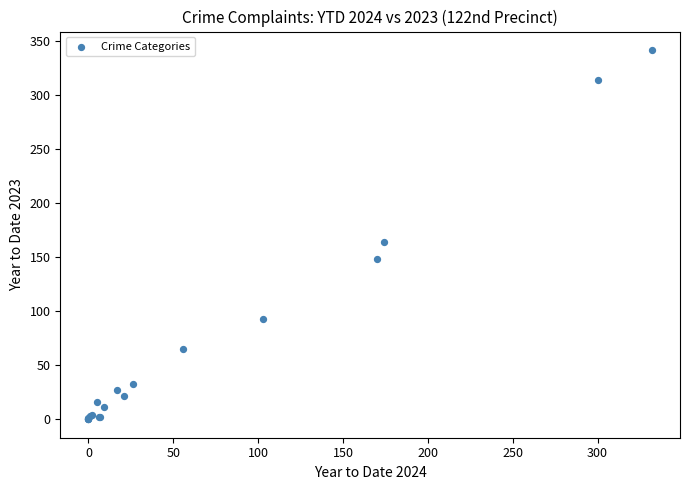

What Y value in the scatter plot is closest to 171?

164